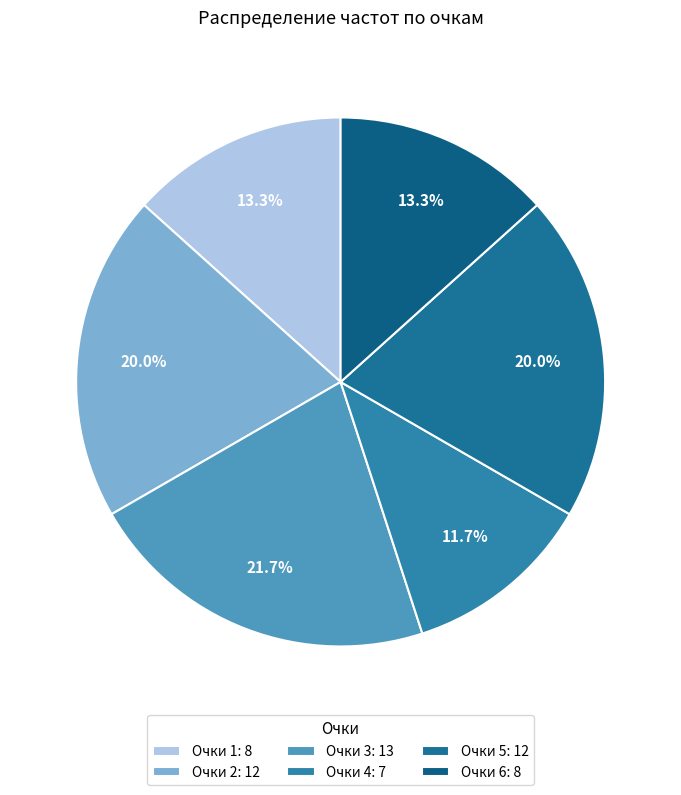

How many segments does this pie chart have?

6